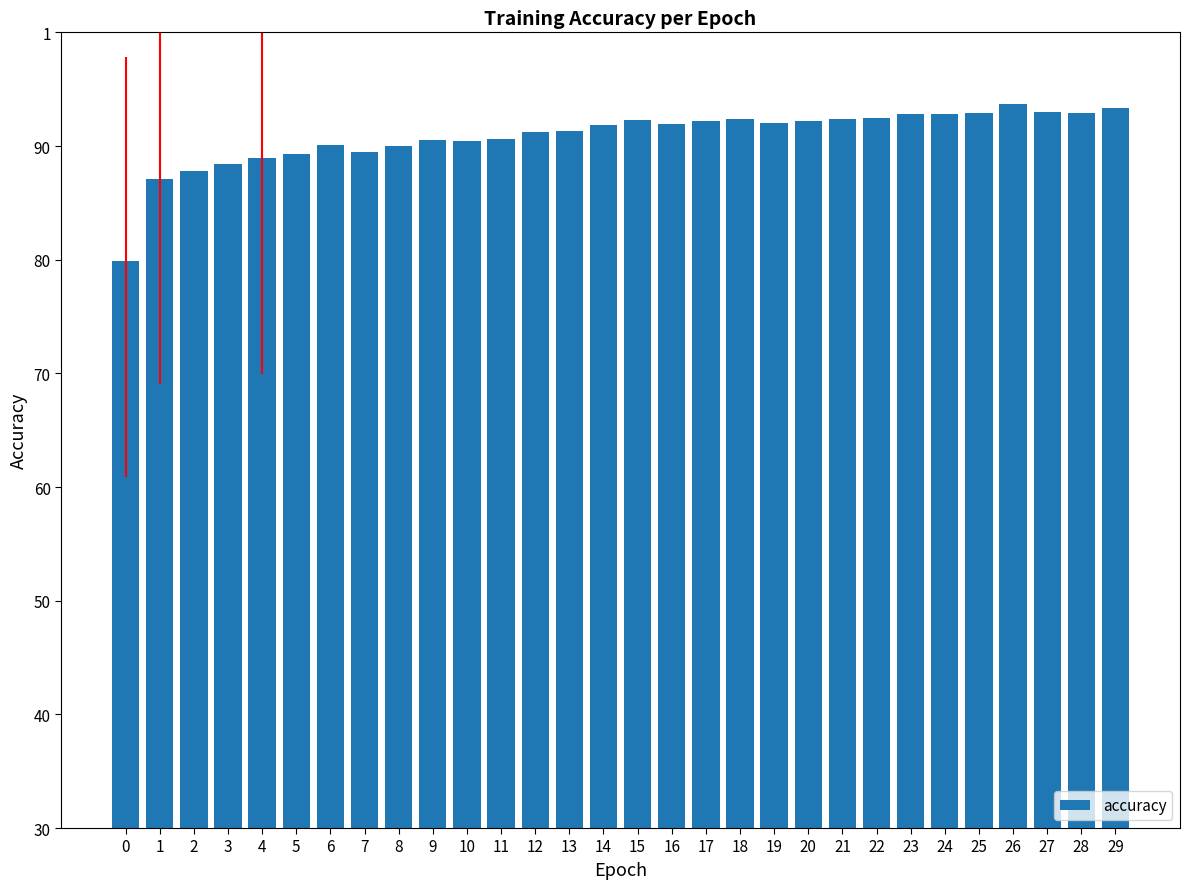

At which category does the chart reach its peak across all series?

26